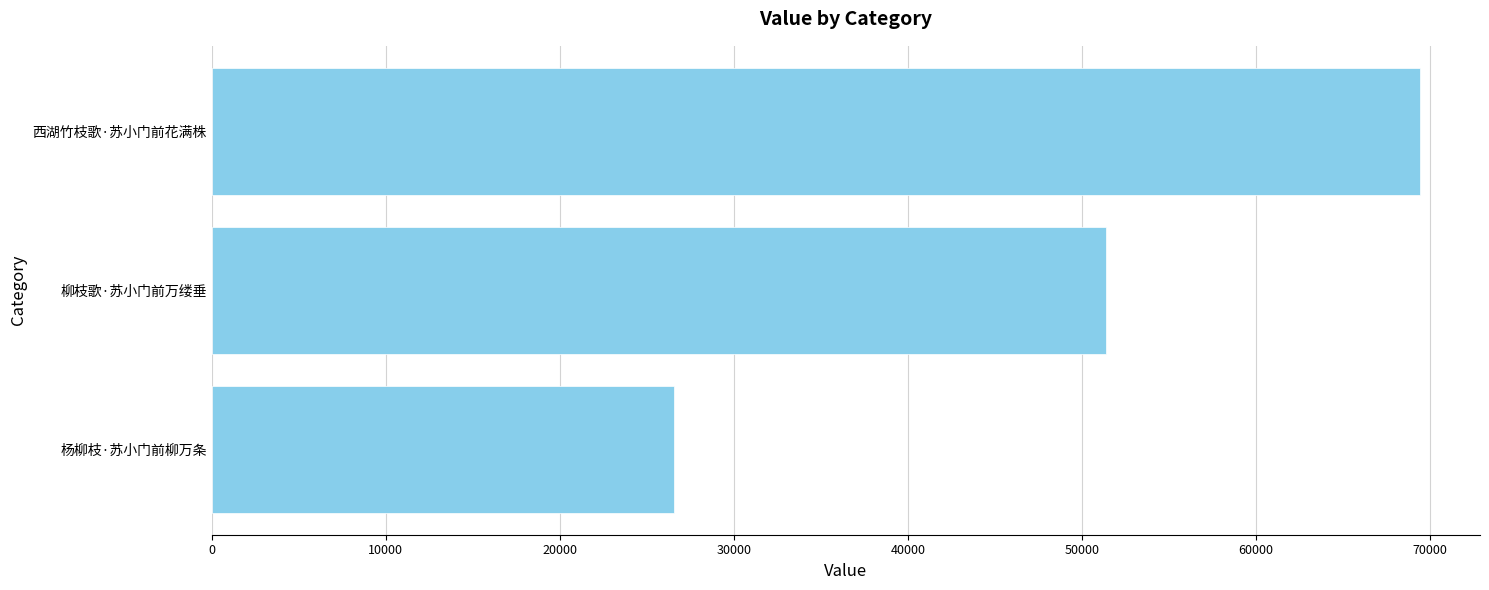

Which has a higher value, 杨柳枝·苏小门前柳万条 or 西湖竹枝歌·苏小门前花满株?

西湖竹枝歌·苏小门前花满株